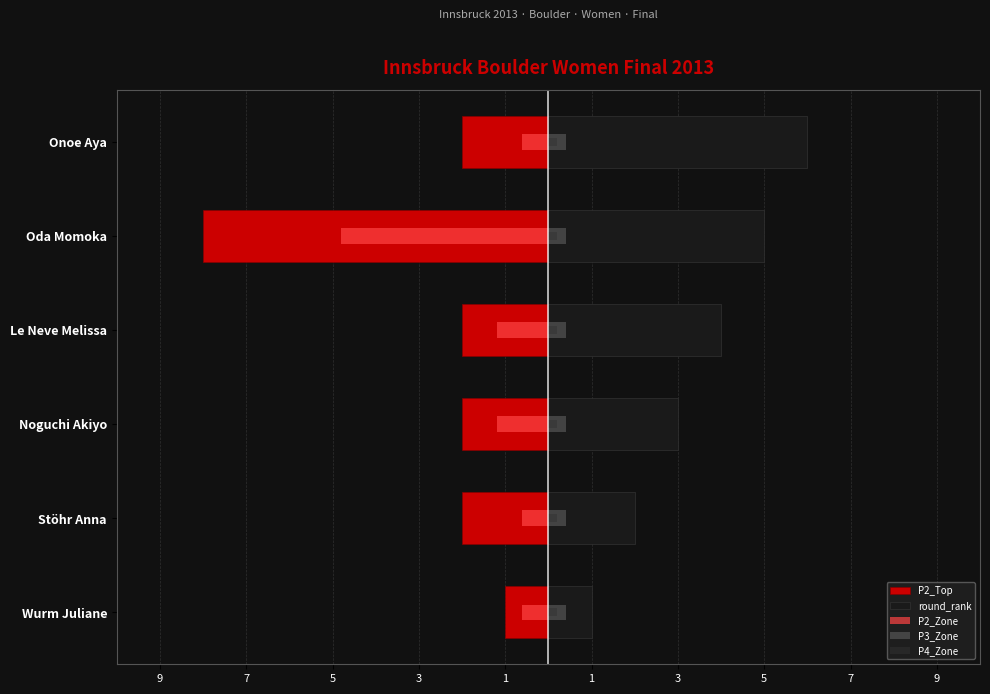

What are all the series names shown in the legend?

P2_Top, round_rank, P2_Zone, P3_Zone, P4_Zone